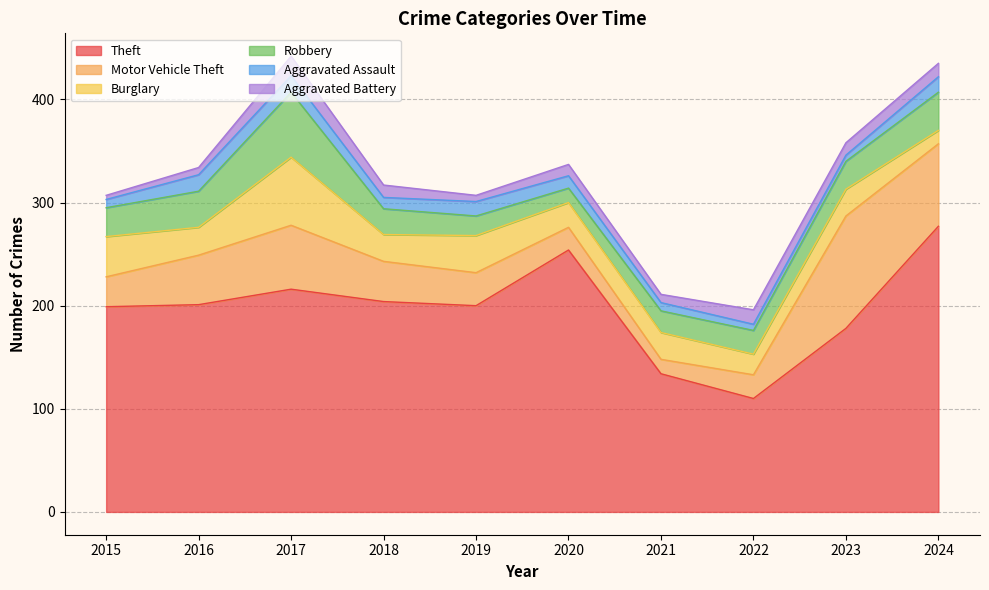

Where is Burglary nearest to the value 39?

2015